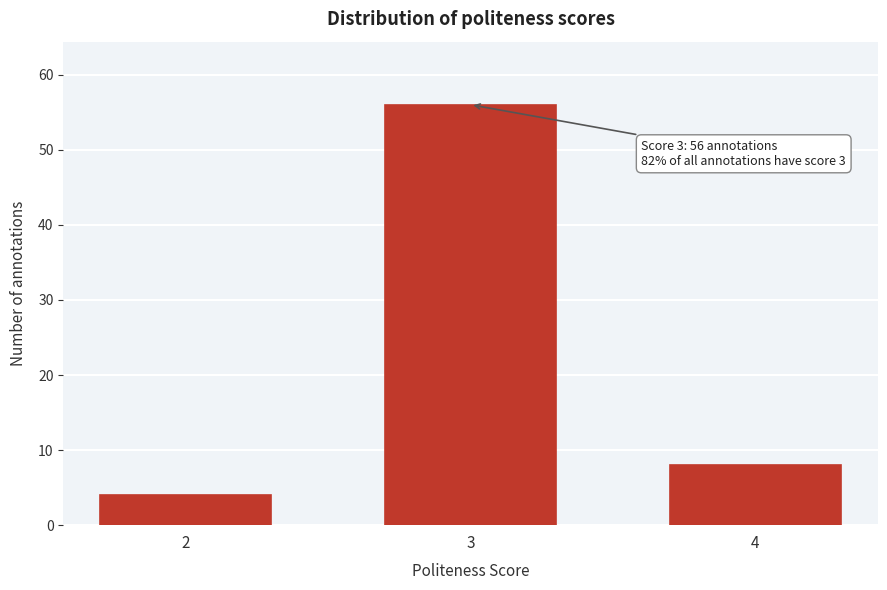

Reading left to right, list all the values displayed in this chart.

4	56	8